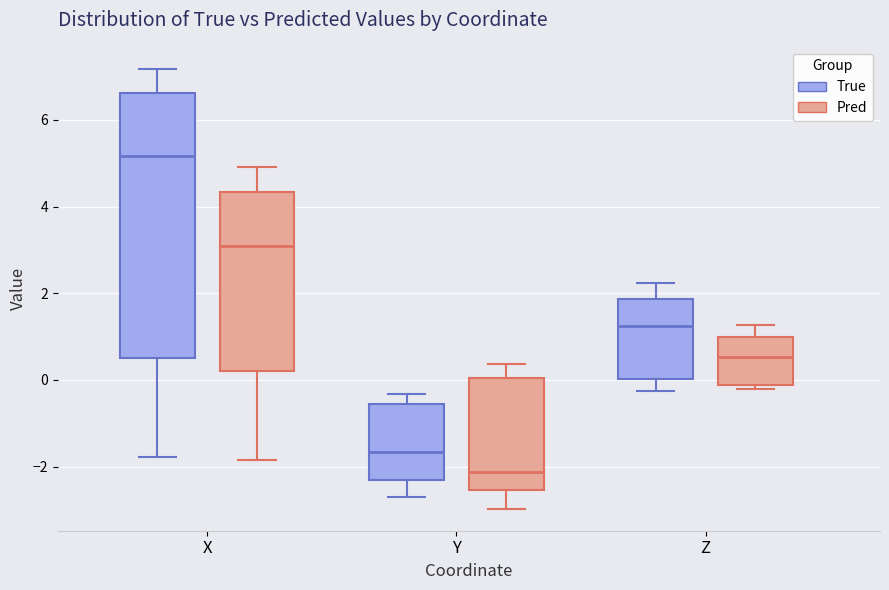

Which box has the lowest median line?

Y (Pred)